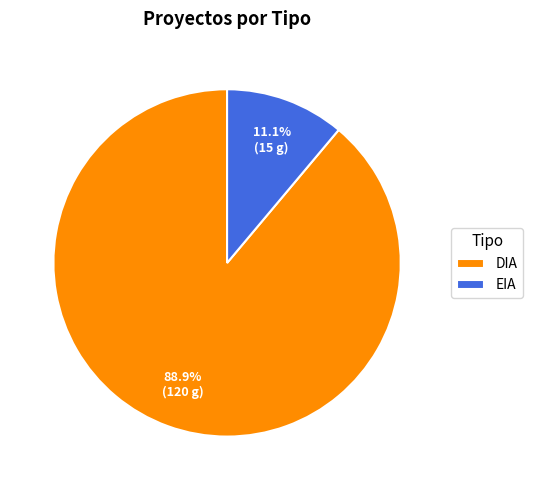

What is the ratio of the value at DIA to the value at EIA?

8.0